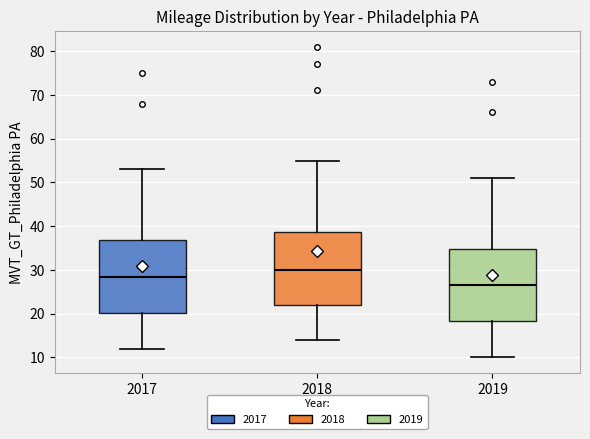

Where does the median line of the box at x = 2019 sit on the y-axis? The values are not printed on the chart, so give them approximately, as read against the axis.

27